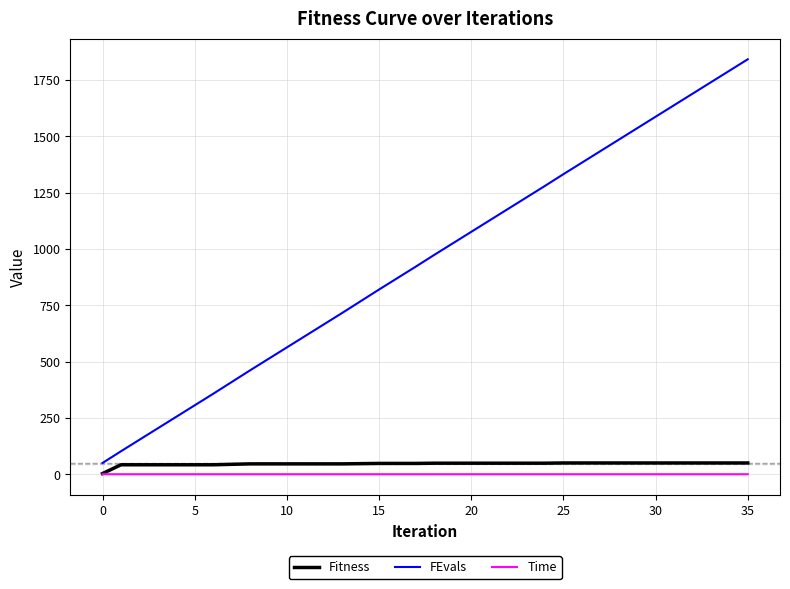

True or false: FEvals and Time cross at least once.

False